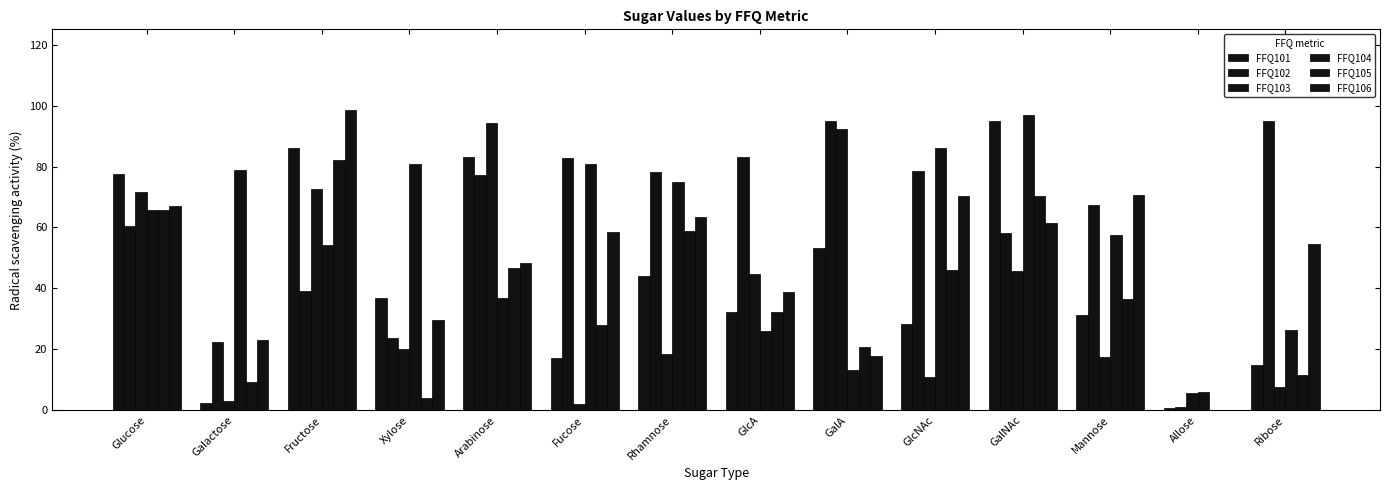

List the labels in order of FFQ106 value, largest first.

Fructose, Mannose, GlcNAc, Glucose, Rhamnose, GalNAc, Fucose, Ribose, Arabinose, GlcA, Xylose, Galactose, GalA, Allose